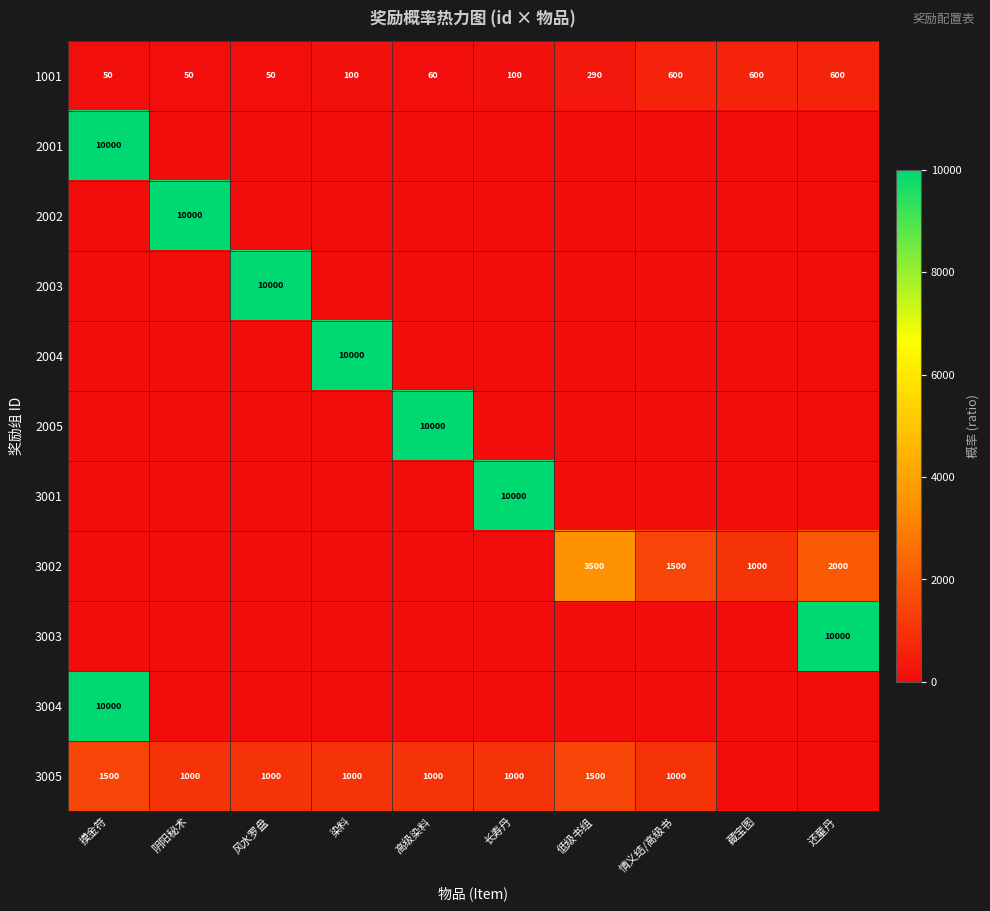

What is the sum of all 1001 values?

2500